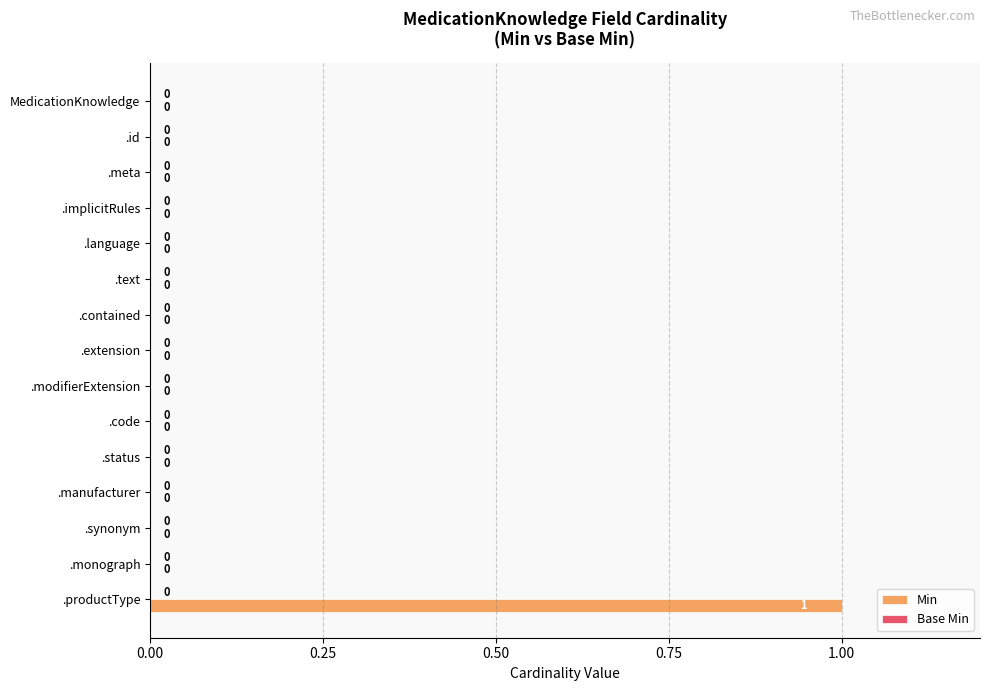

At which category does the chart reach its peak across all series?

.productType